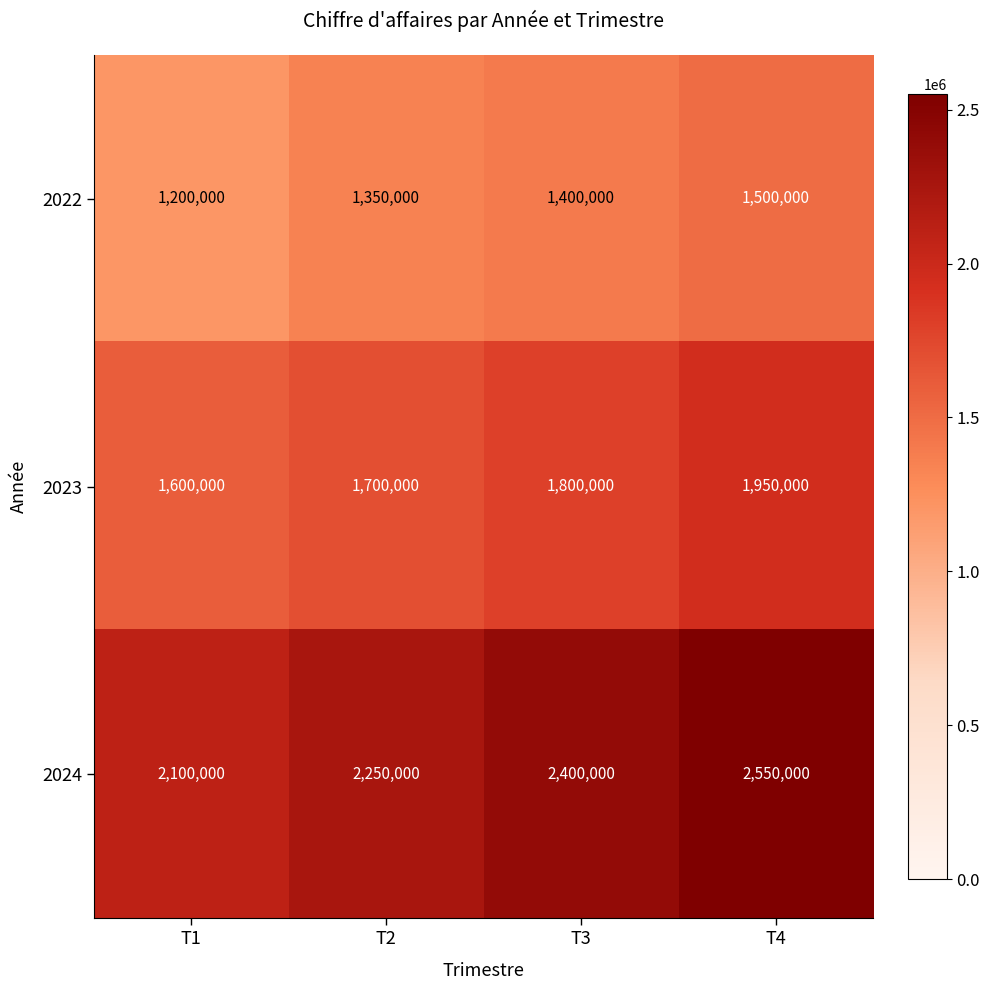

Rank the series by their maximum value, from lowest to highest.

2022, 2023, 2024